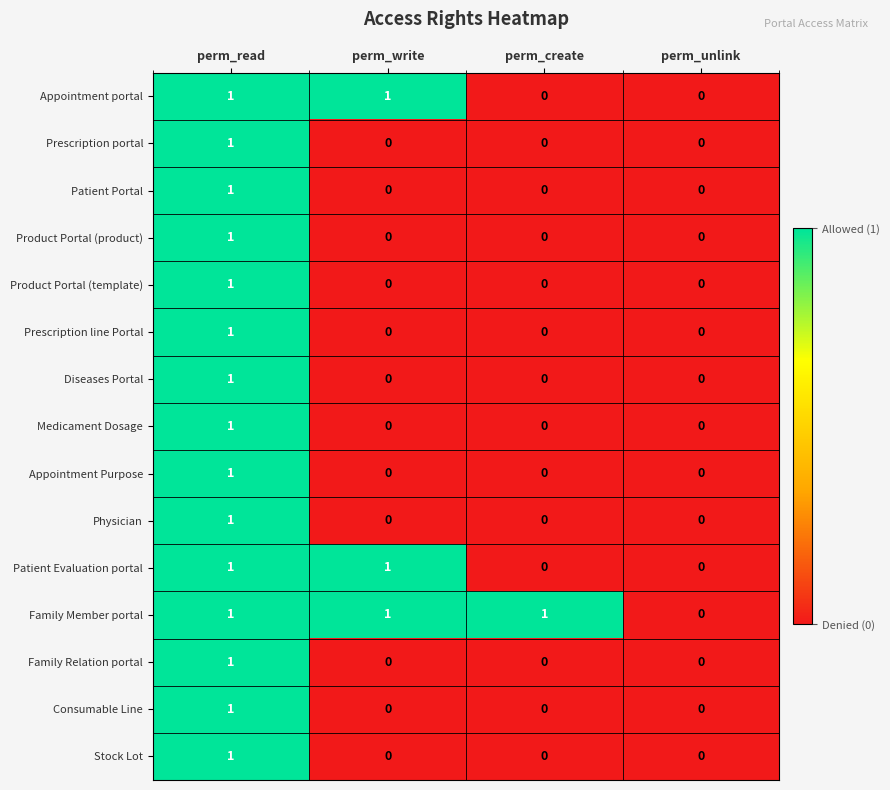

What is the difference between the highest and lowest values at perm_create?

1